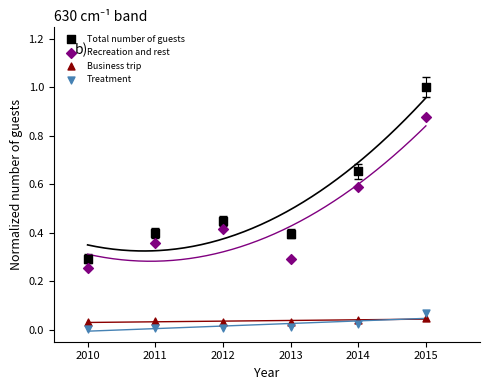

What are all the series names shown in the legend?

Total number of guests, Recreation and rest, Business trip, Treatment